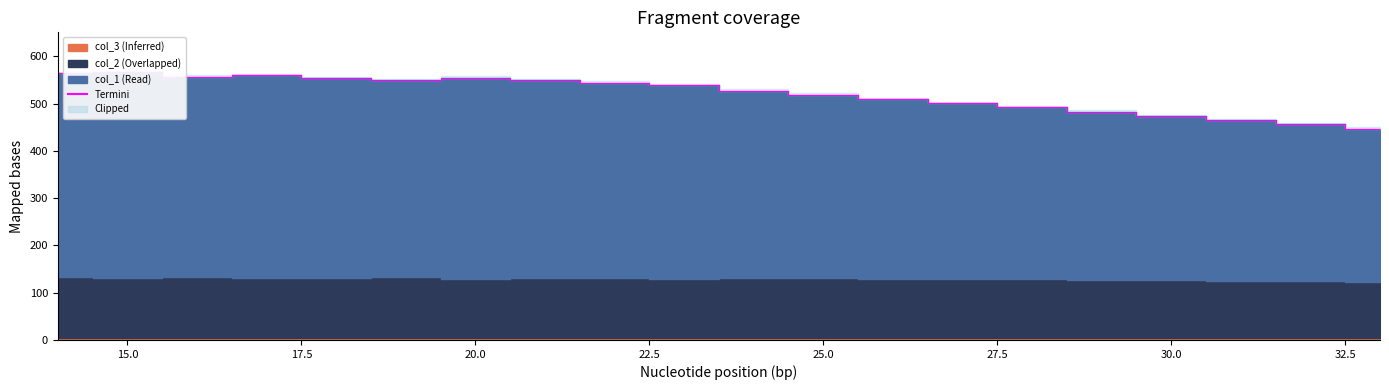

What is the difference between the second highest and second lowest values?

108